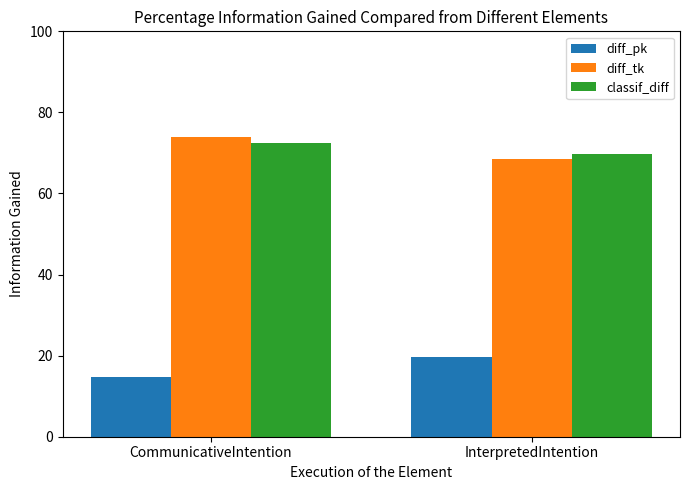

What position from the left is InterpretedIntention?

2